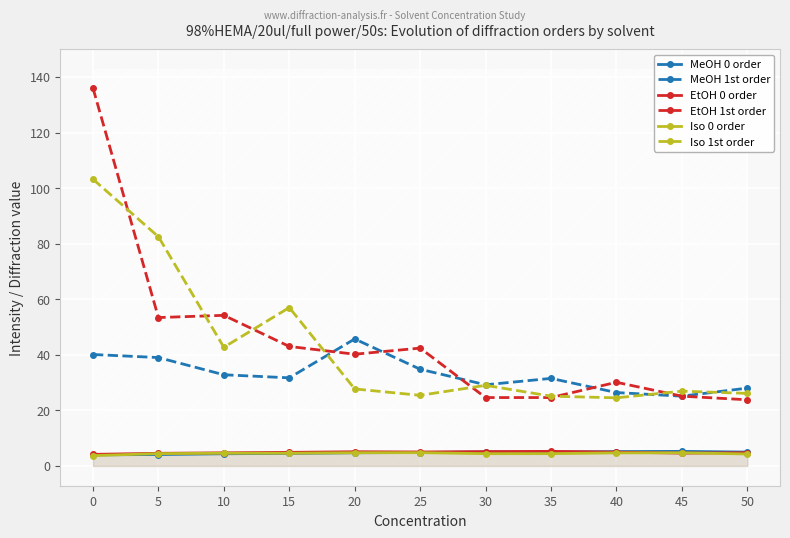

The value of Iso 0 order at 25 is 4.8. True or false?

True